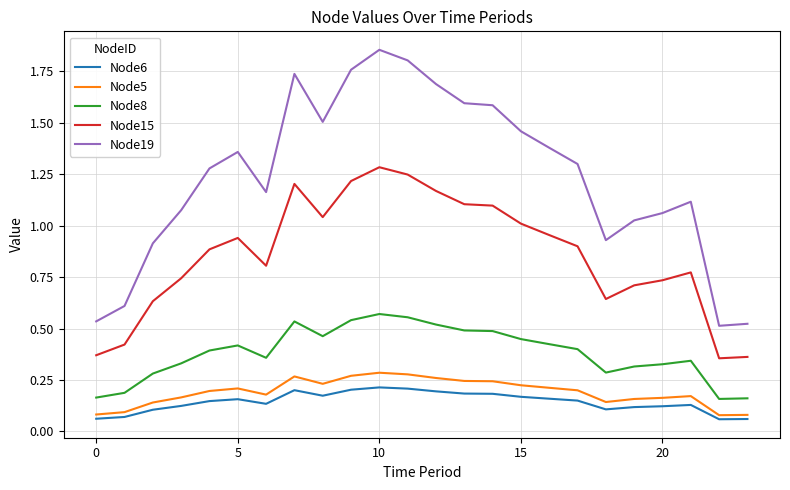

True or false: Node15 and Node8 cross at least once.

False